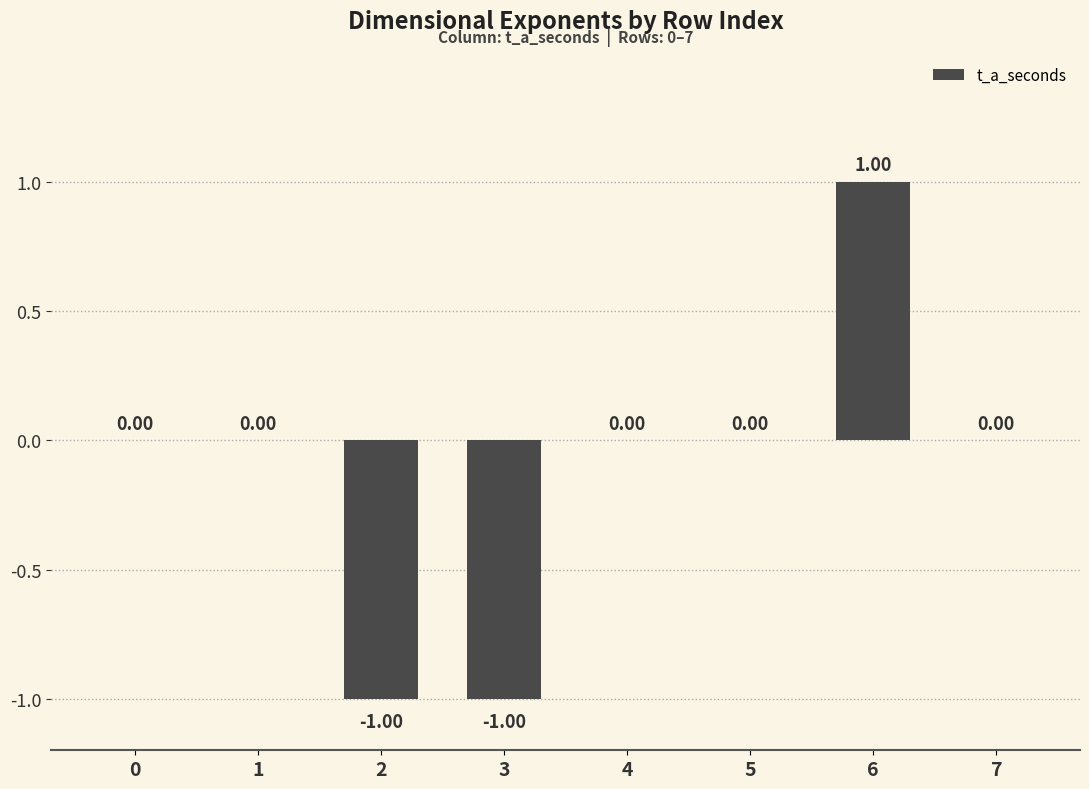

True or false: the data shows -1 at 2.

True